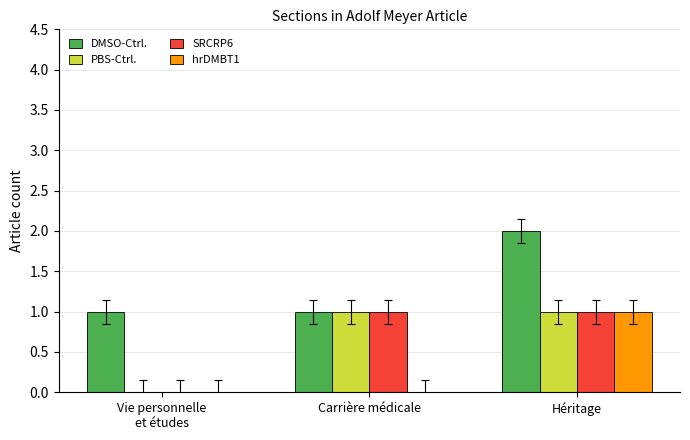

What are all the series names shown in the legend?

DMSO-Ctrl., PBS-Ctrl., SRCRP6, hrDMBT1